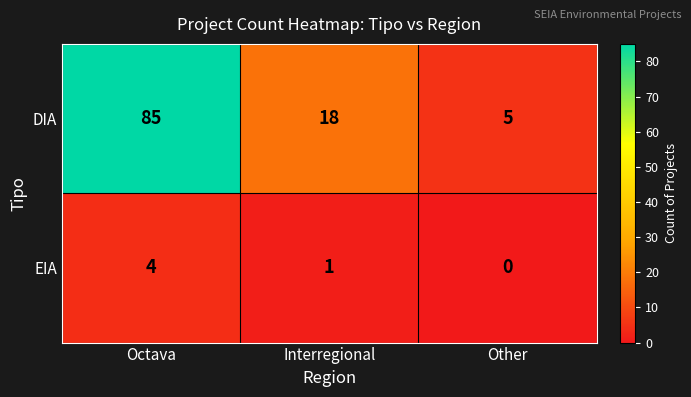

Reading left to right, what are all the values shown in this chart?

DIA: 85	18	5
EIA: 4	1	0